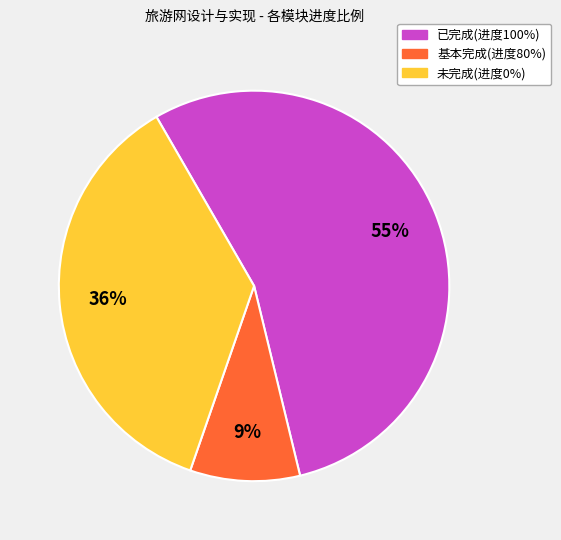

Does any single category account for the majority?

Yes